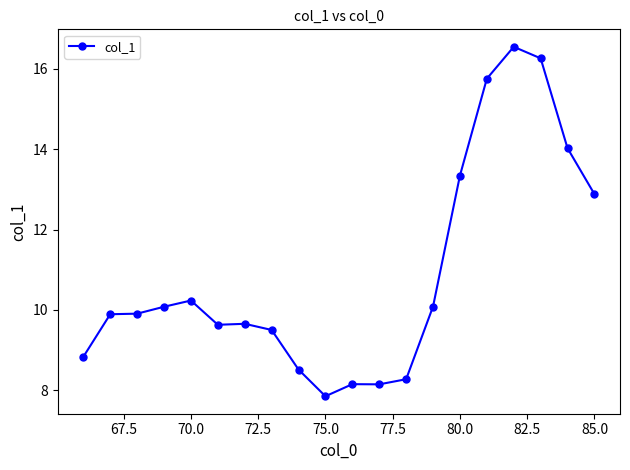

What is the sum of all values?

217.6